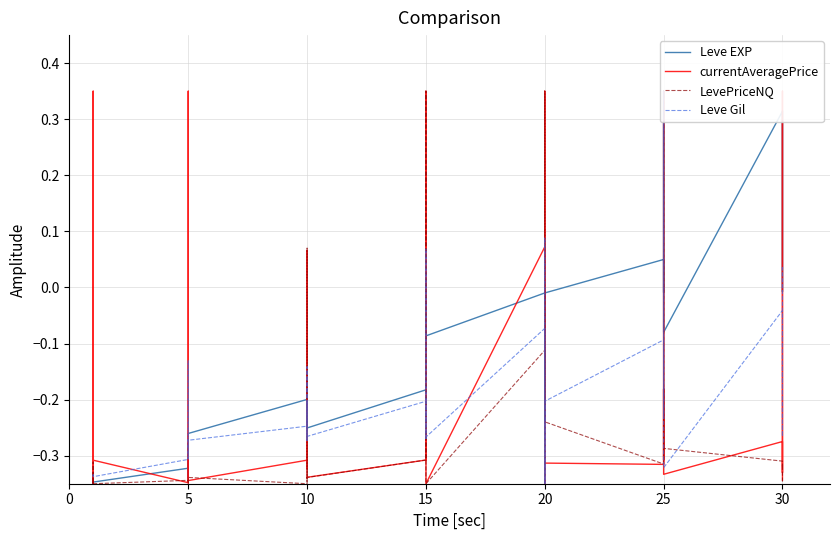

How many intersections are there between currentAveragePrice and Leve Gil?

17